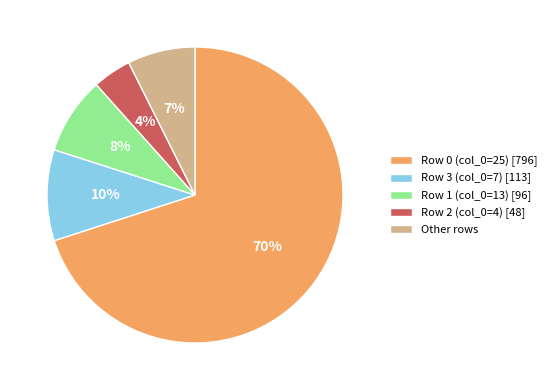

The Row 1 (col_0=13) [96] slice represents 8% of the pie. True or false?

True